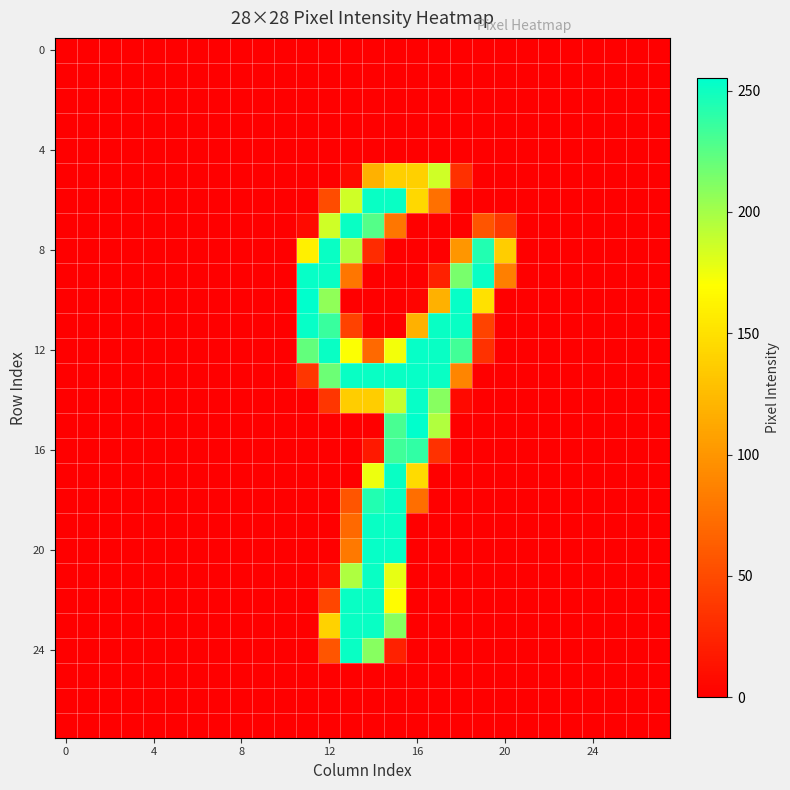

At which category does the chart reach its peak across all series?

11